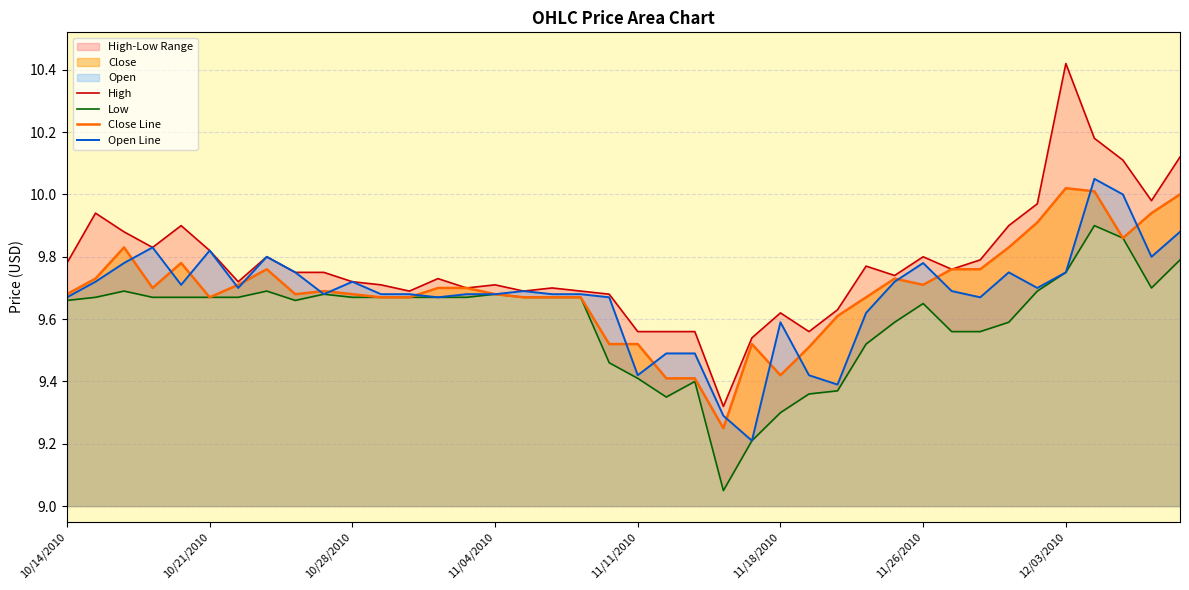

Rank the series at 14 from lowest to highest value.

Low, Open Line, High, Close Line